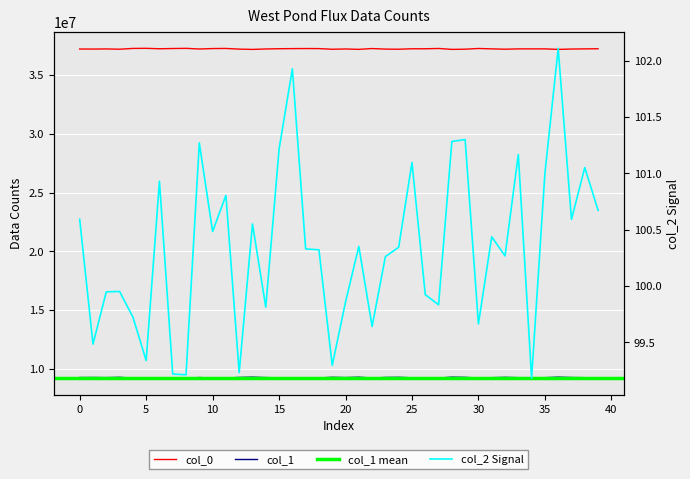

What is the label of the 14th point from the right?

26